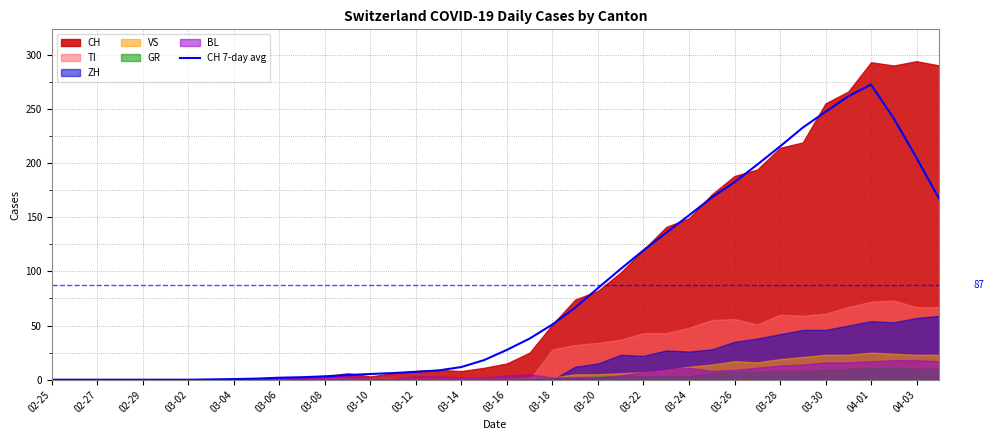

Which category has the highest value in the CH 7-day avg series?

04-01